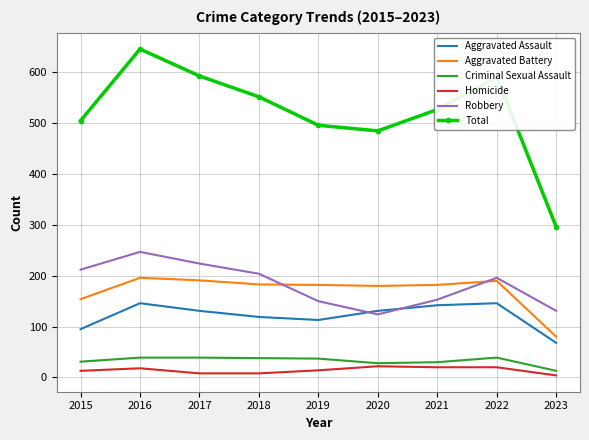

Is the value of Criminal Sexual Assault at 2019 greater than the value of Robbery at 2023?

No